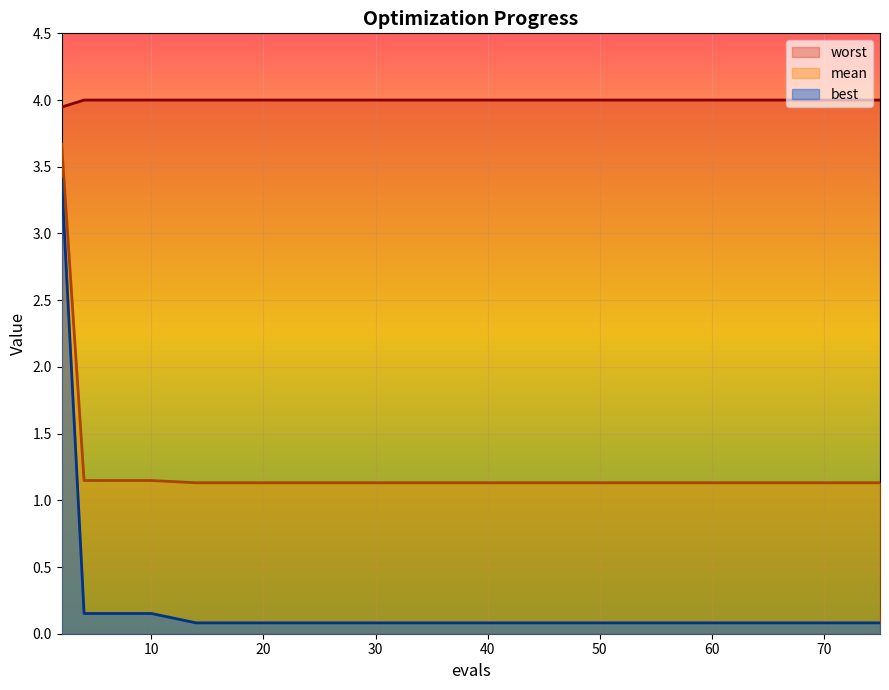

True or false: mean and best cross at least once.

False